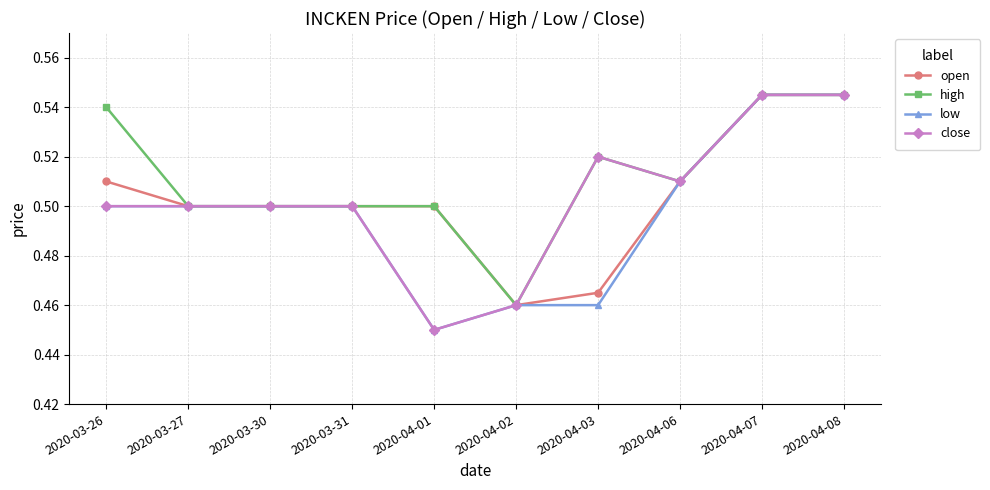

What is the difference between the maximum and minimum values in the open series?

0.1